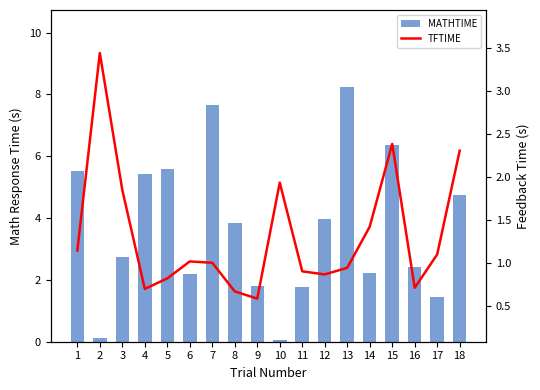

The value of TFTIME at 9 is 0.6. True or false?

True